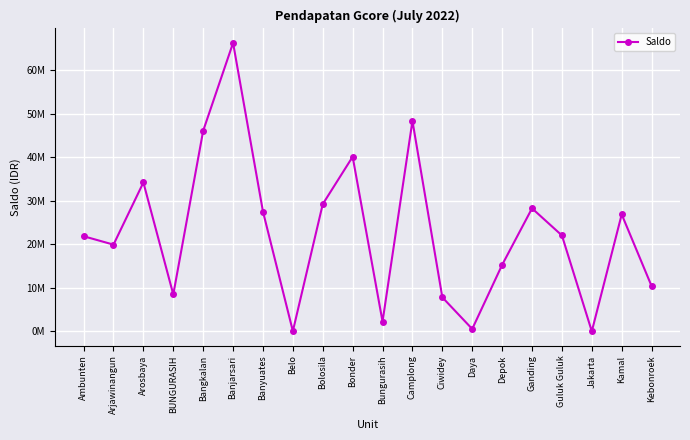

Is this an area chart (filled region under the line)?

No